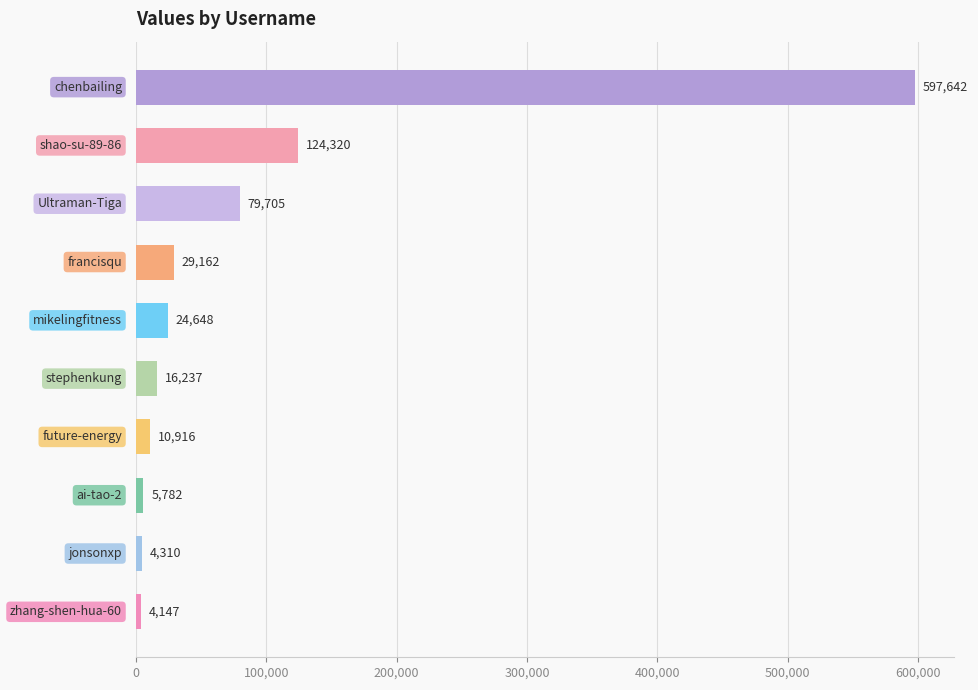

What is the difference between the maximum and minimum values?

593495